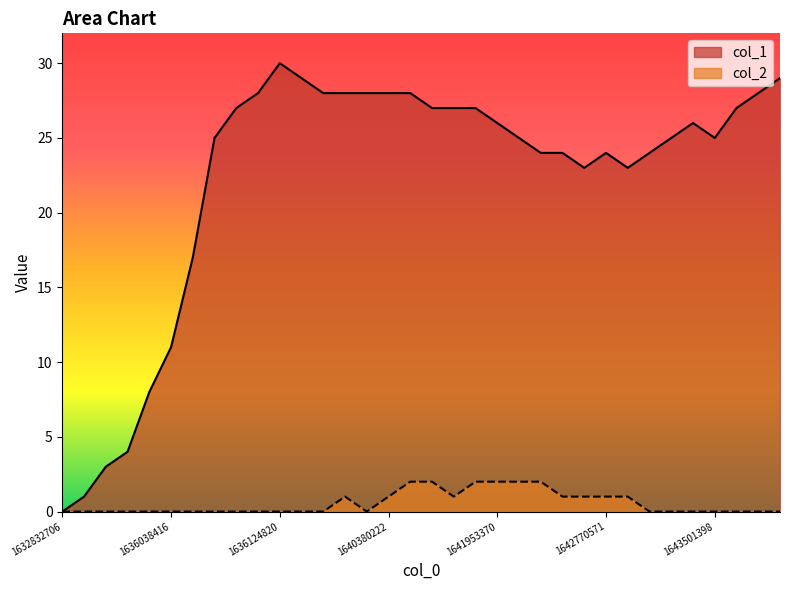

Rank the series at 1641953370 from highest to lowest value.

col_1, col_2